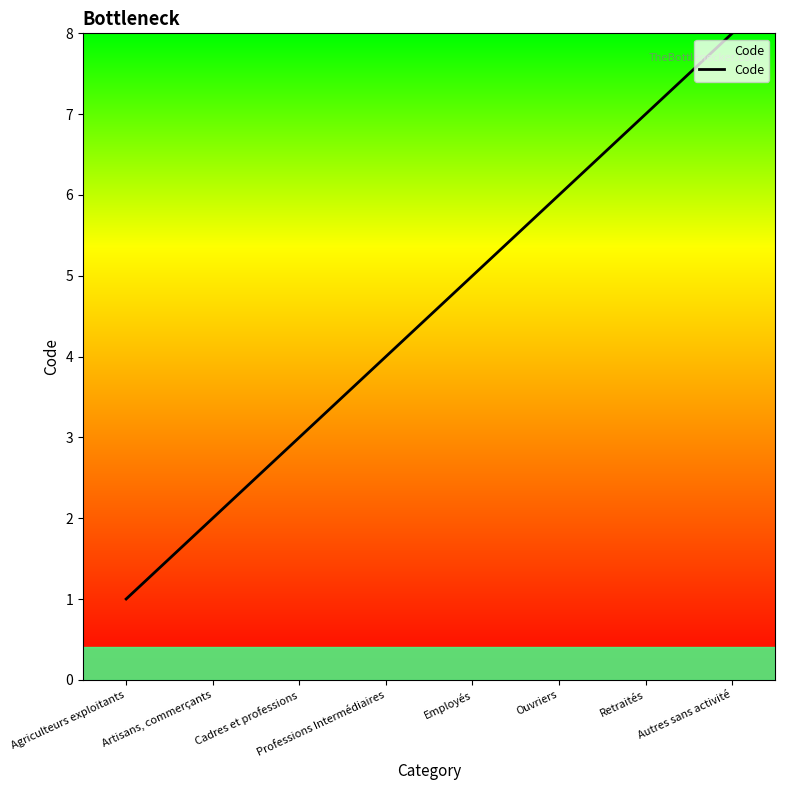

List the labels in order of value, largest first.

Autres sans activité, Retraités, Ouvriers, Employés, Professions Intermédiaires, Cadres et professions, Artisans, commerçants, Agriculteurs exploitants